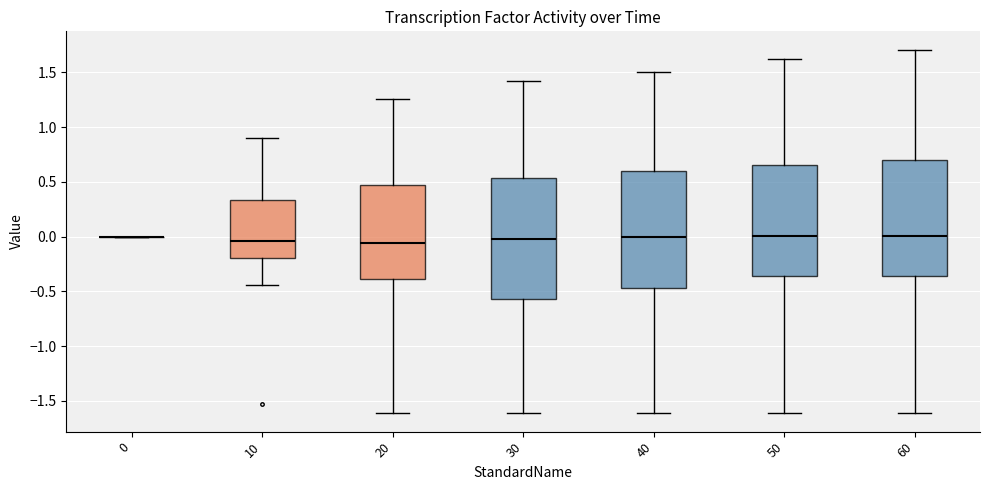

Where does the lower whisker of the box at x = 10 end on the y-axis? The values are not printed on the chart, so give them approximately, as read against the axis.

-0.45